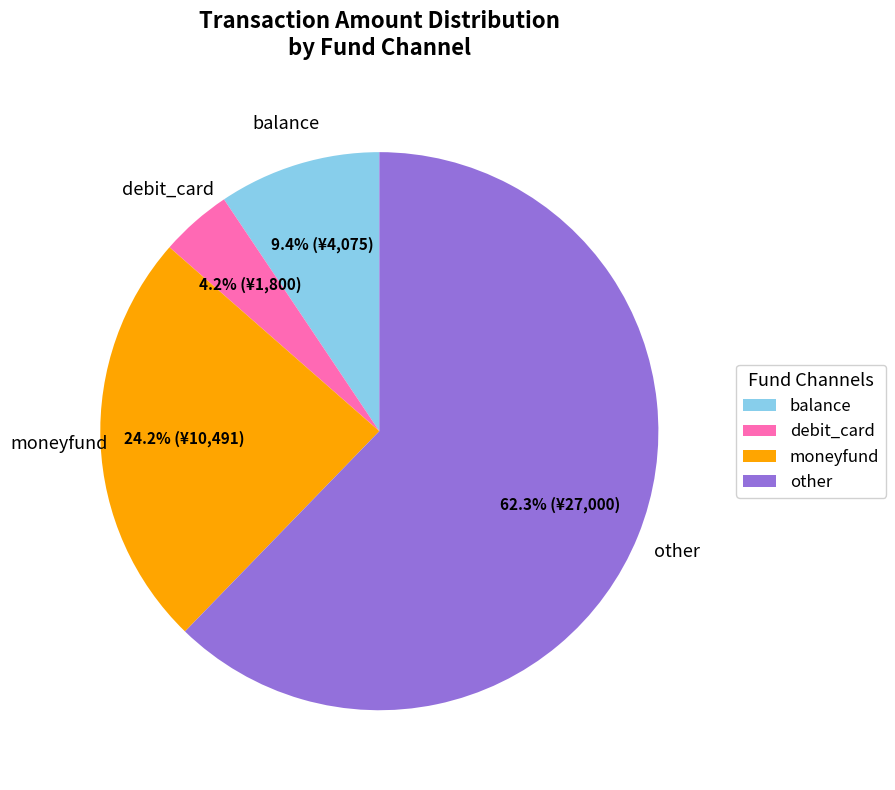

To the nearest percent, what is the average slice percentage?

25%